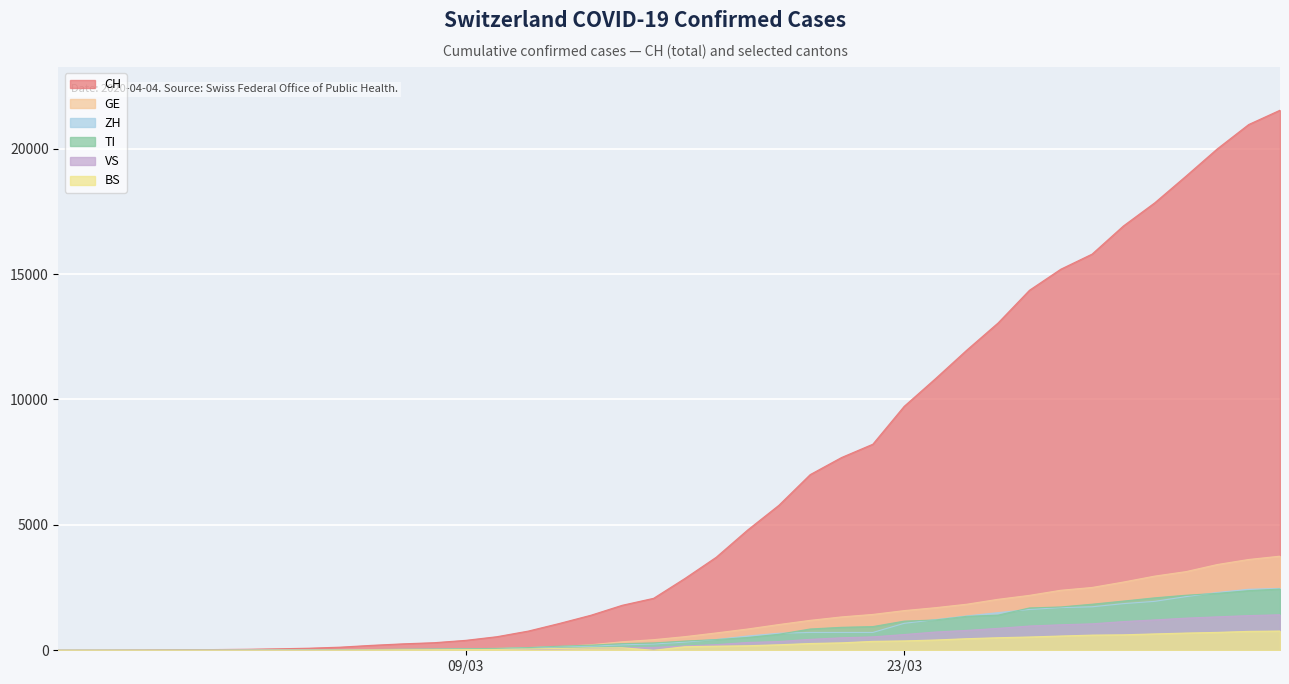

How many data points in CH are less than 2864?

20